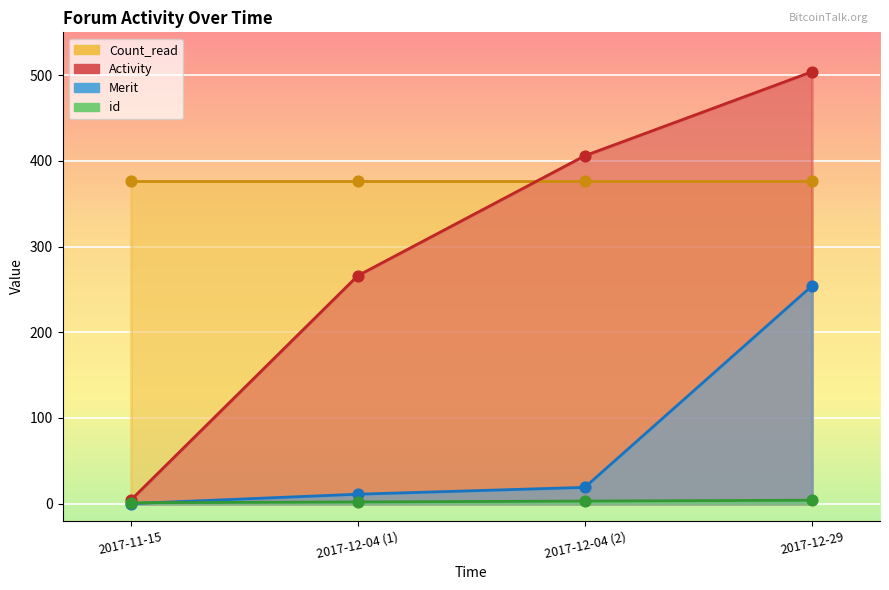

Which series has the largest total across all categories?

Activity